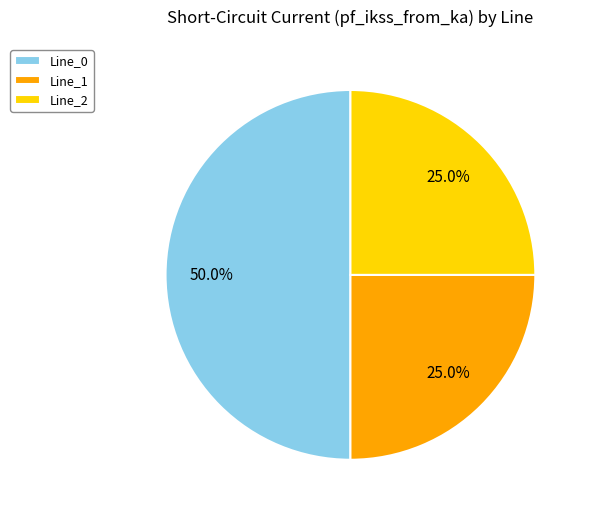

Count the number of slices in the pie.

3